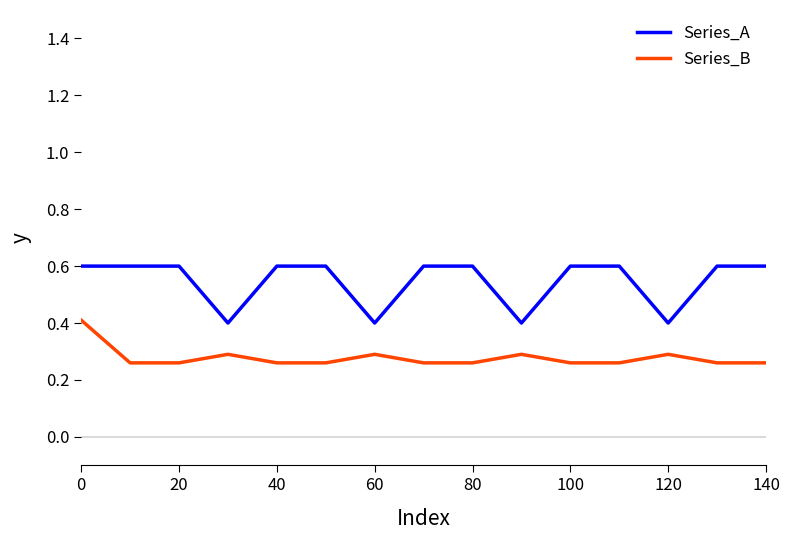

In Series_A, how many points are lower than both neighbors (excluding endpoints)?

4